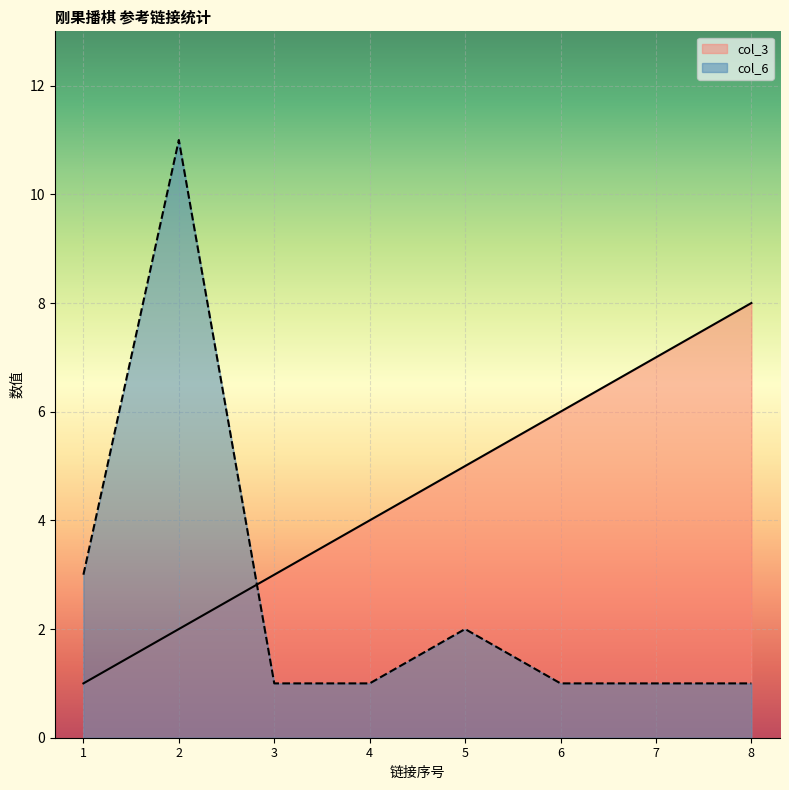

Which series has the largest range (max minus min)?

col_6